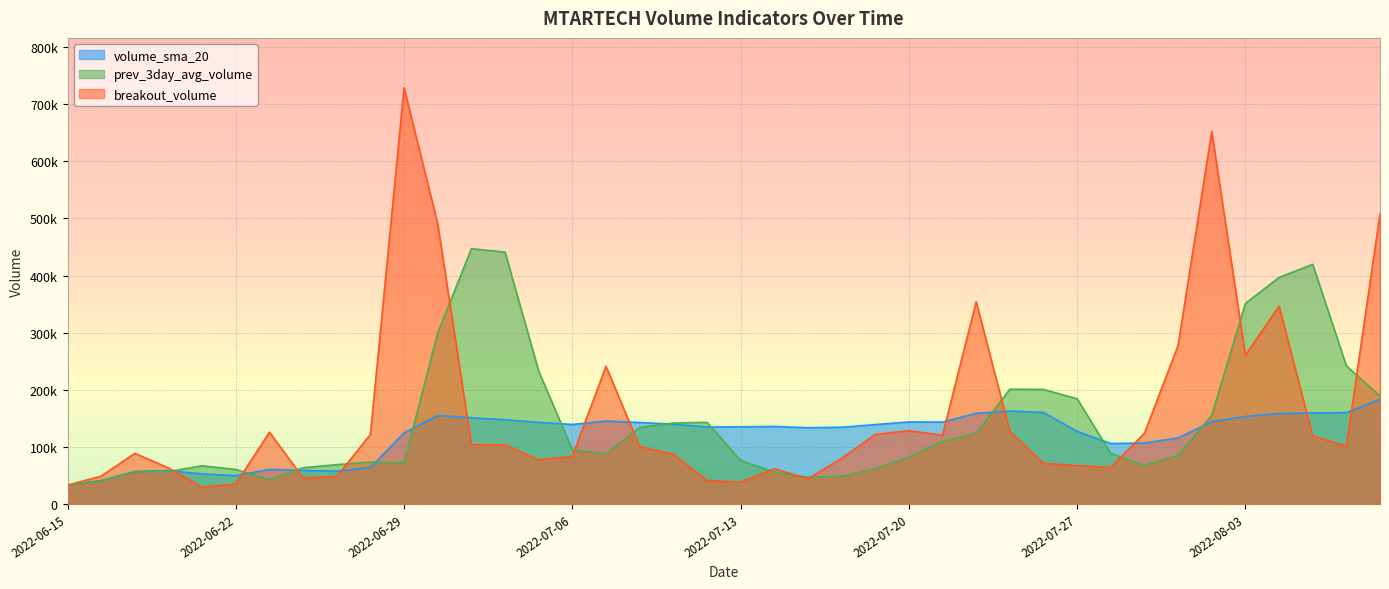

Is the value of volume_sma_20 at 2022-07-07 greater than the value of breakout_volume at 2022-06-28?

Yes